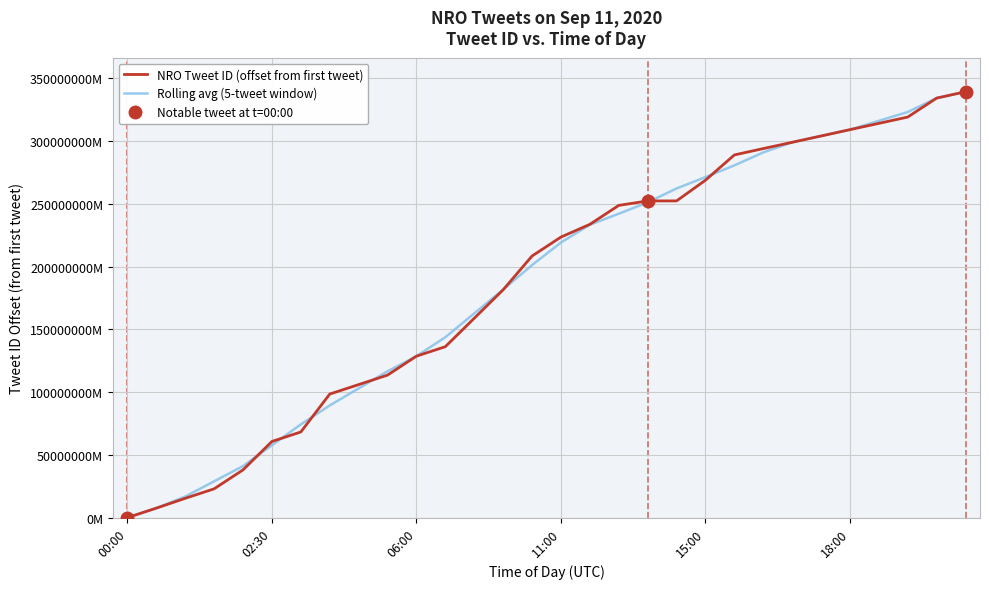

List the series in order of their overall mean, lowest first.

NRO Tweet ID (offset from first tweet), Rolling avg (5-tweet window)